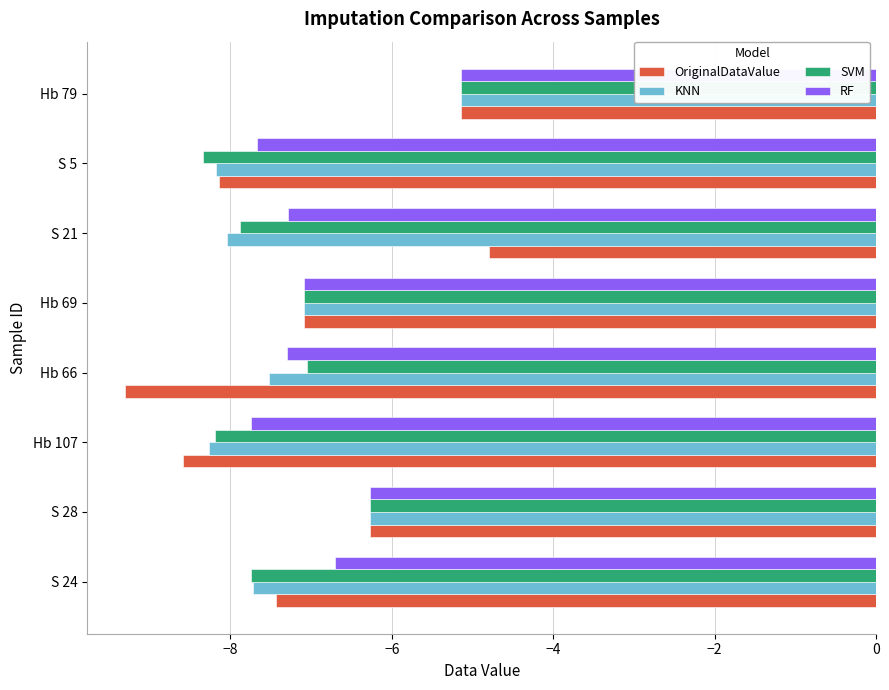

List the series in order of their overall mean, lowest first.

KNN, SVM, OriginalDataValue, RF